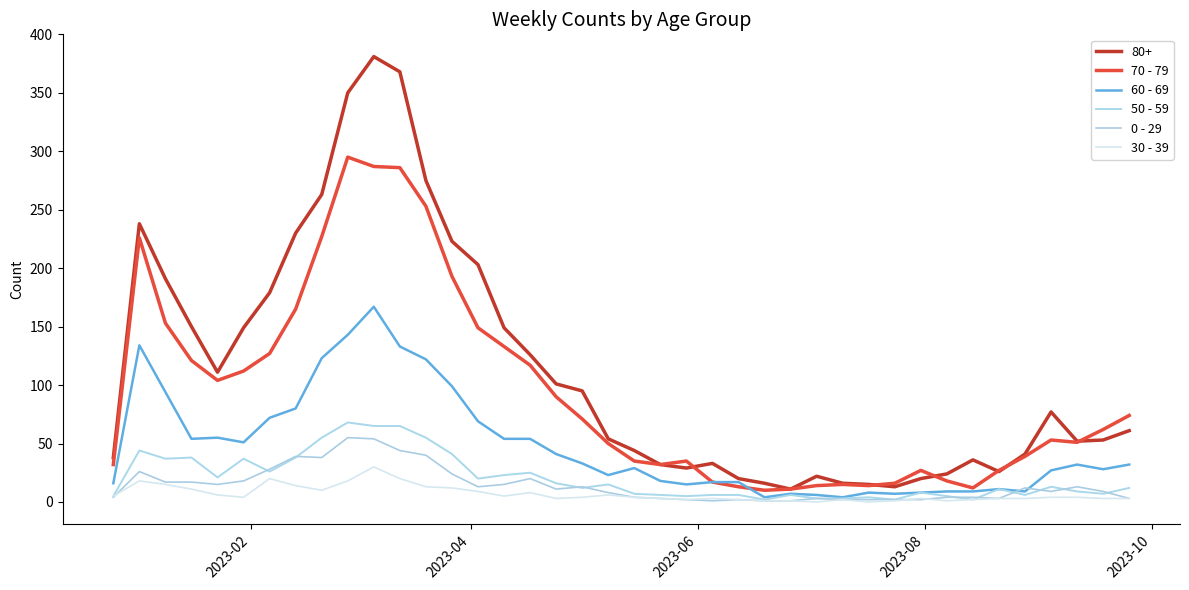

How many lines are shown in the chart?

6